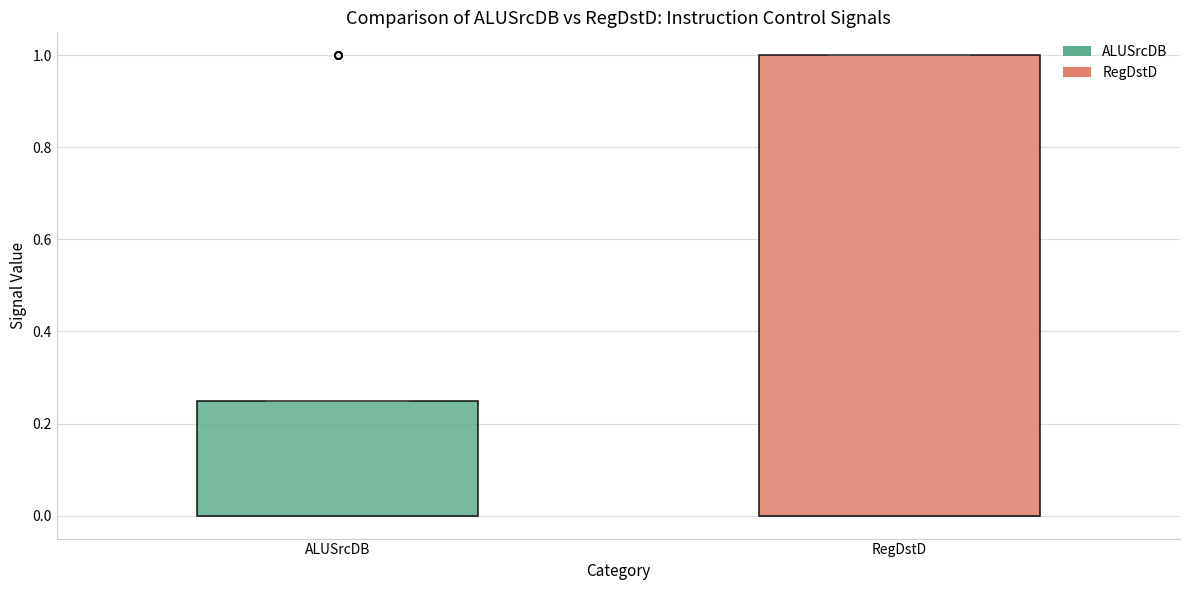

Reading left to right, transcribe this box plot: for each box, give where its median line is, the range the box spans, and where its two whiskers end, as read against the y-axis. The values are not printed on the chart, so give them approximately, as read against the axis.

ALUSrcDB: median 0.00 (drawn on the box's lower edge), box 0.00 to 0.26, whiskers 0.00 to 0.26
RegDstD: median 0.00 (drawn on the box's lower edge), box 0.00 to 1.00, whiskers 0.00 to 1.00